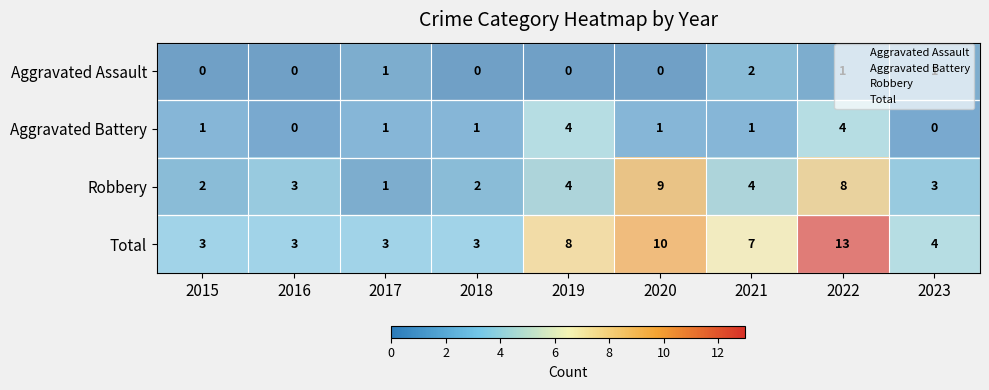

At which label does Total reach its peak?

2022